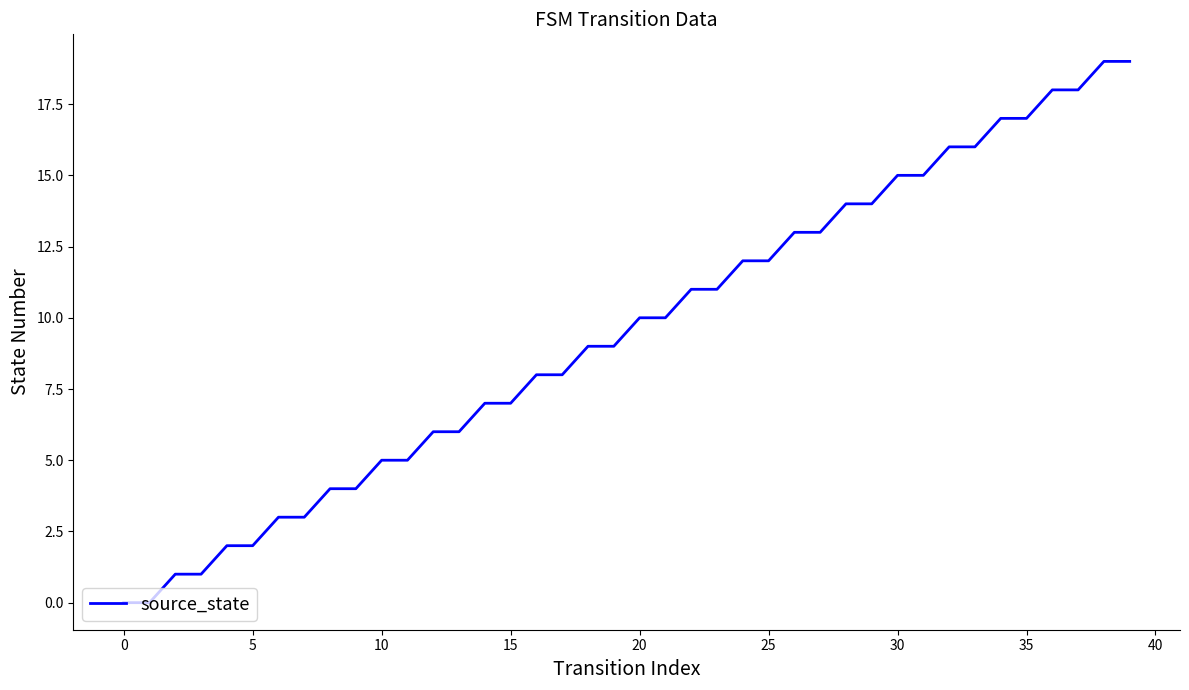

What is the maximum value shown in the chart?

19